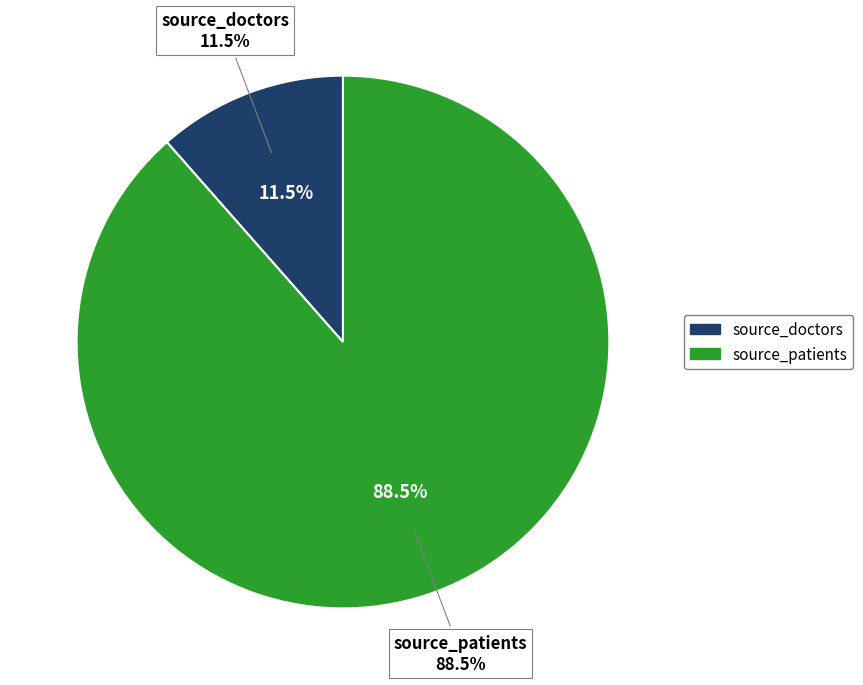

Combined, what portion of the pie is source_patients and source_doctors?

100.0%